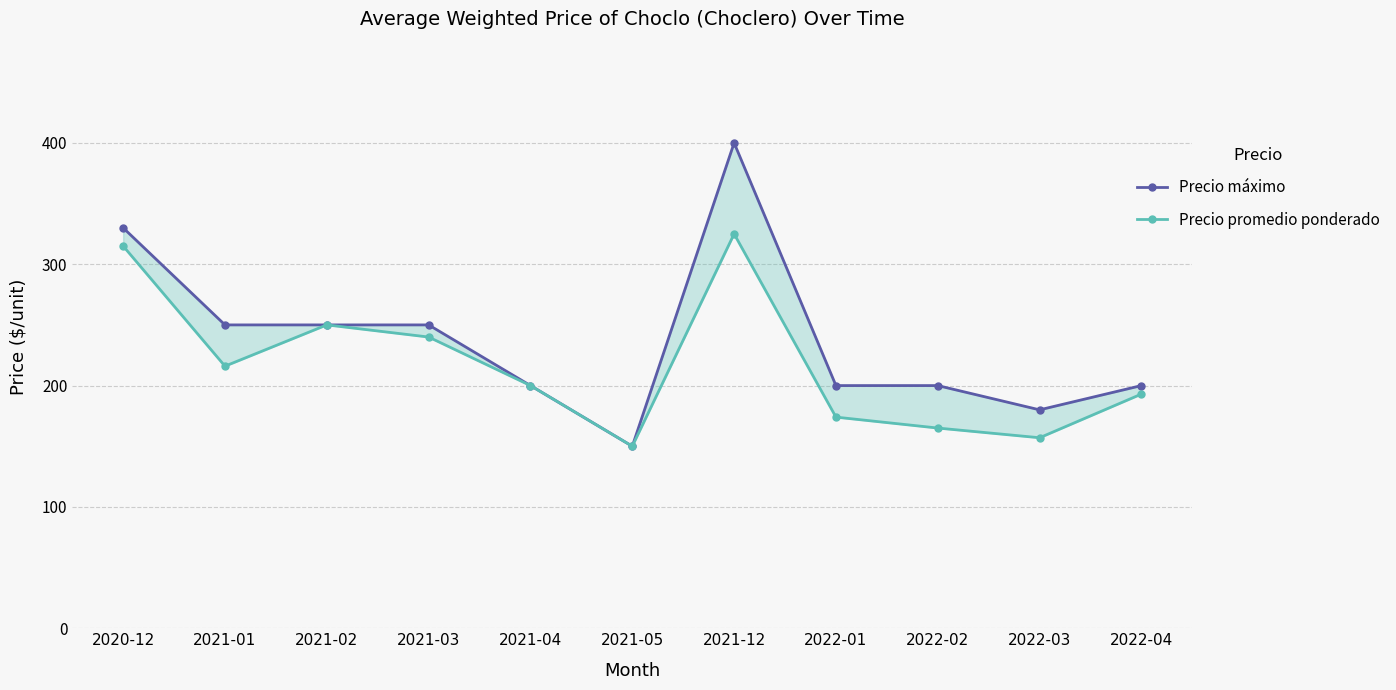

Rank the series at 2022-02 from lowest to highest value.

Precio promedio ponderado, Precio máximo